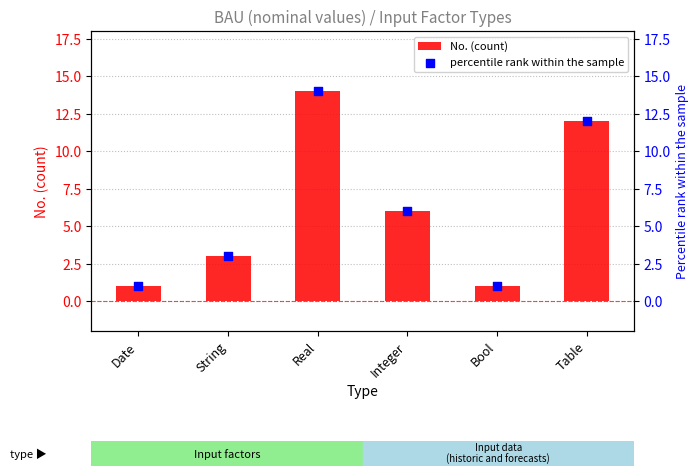

What are all the series names shown in the legend?

No. (count), percentile rank within the sample